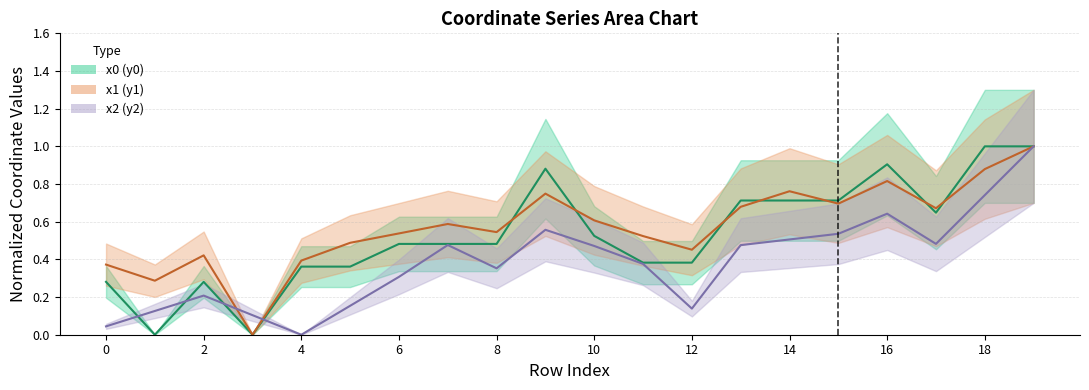

The x0 (y0) series shows 0.7 at 12. True or false?

False